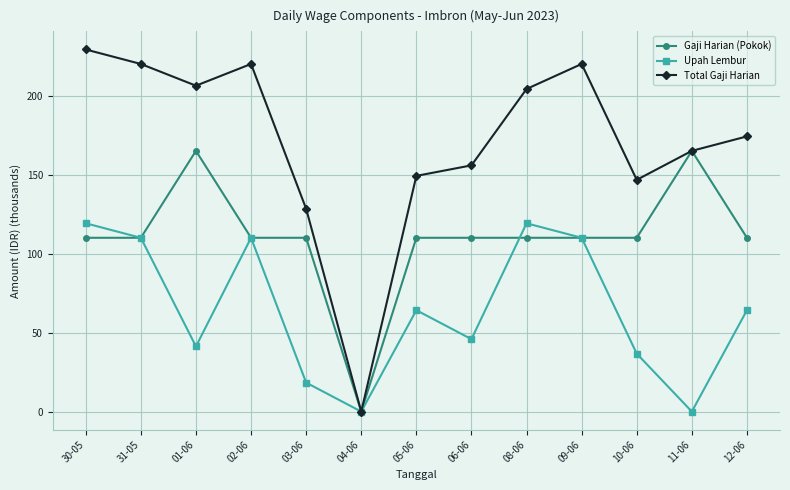

How many distinct data groups are displayed?

3